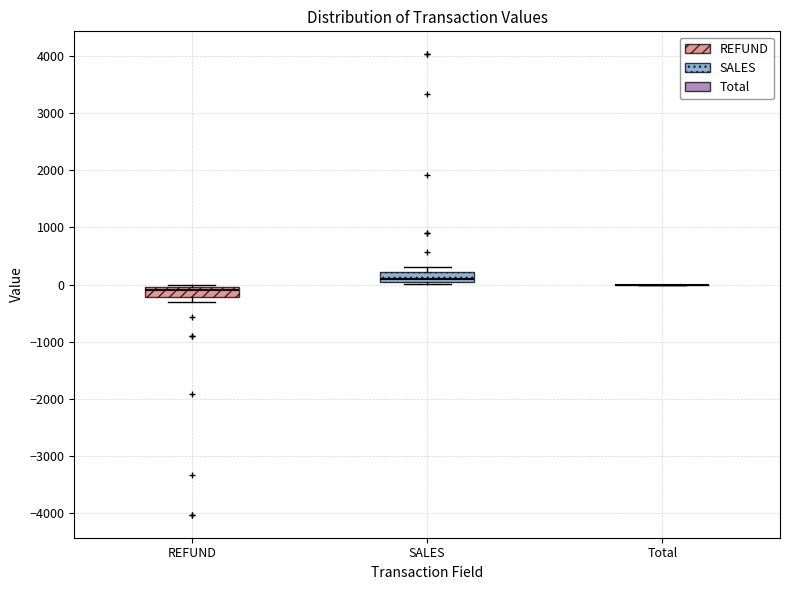

Reading left to right, transcribe this box plot: for each box, give where its median line is, the range the box spans, and where its two whiskers end, as read against the y-axis. The values are not printed on the chart, so give them approximately, as read against the axis.

REFUND: median -100, box -200 to 0, whiskers -300 to 0 (just above the box's upper edge)
SALES: median 100, box 0 to 200, whiskers 0 (just below the box's lower edge) to 300
Total: box collapsed to a line at 0, whiskers 0 to 0